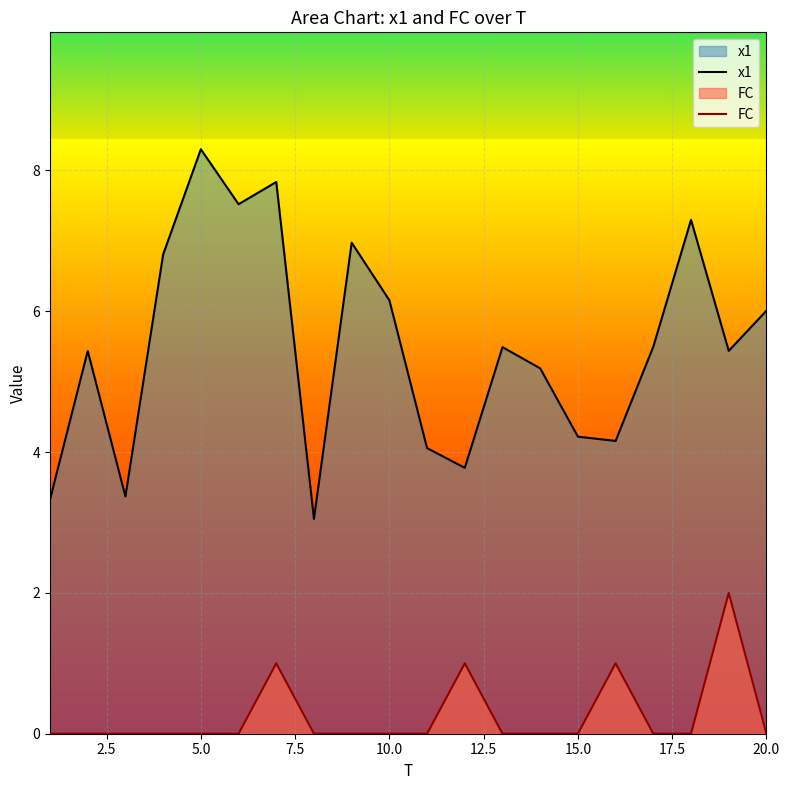

True or false: x1 and FC cross at least once.

False